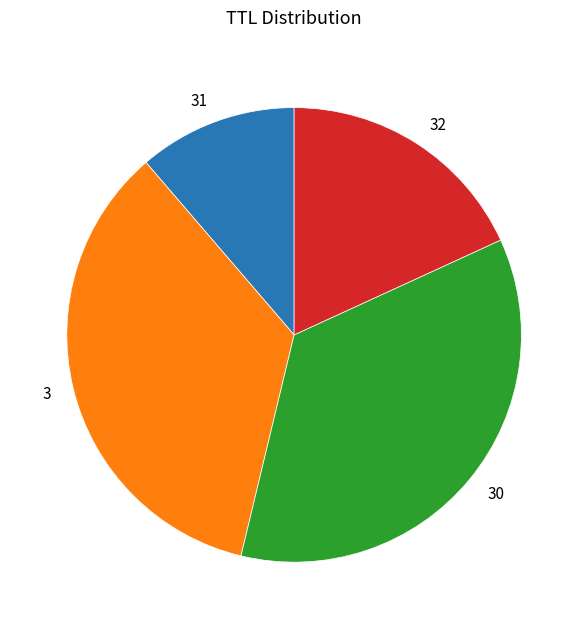

Does 3 represent more than half of the total?

No